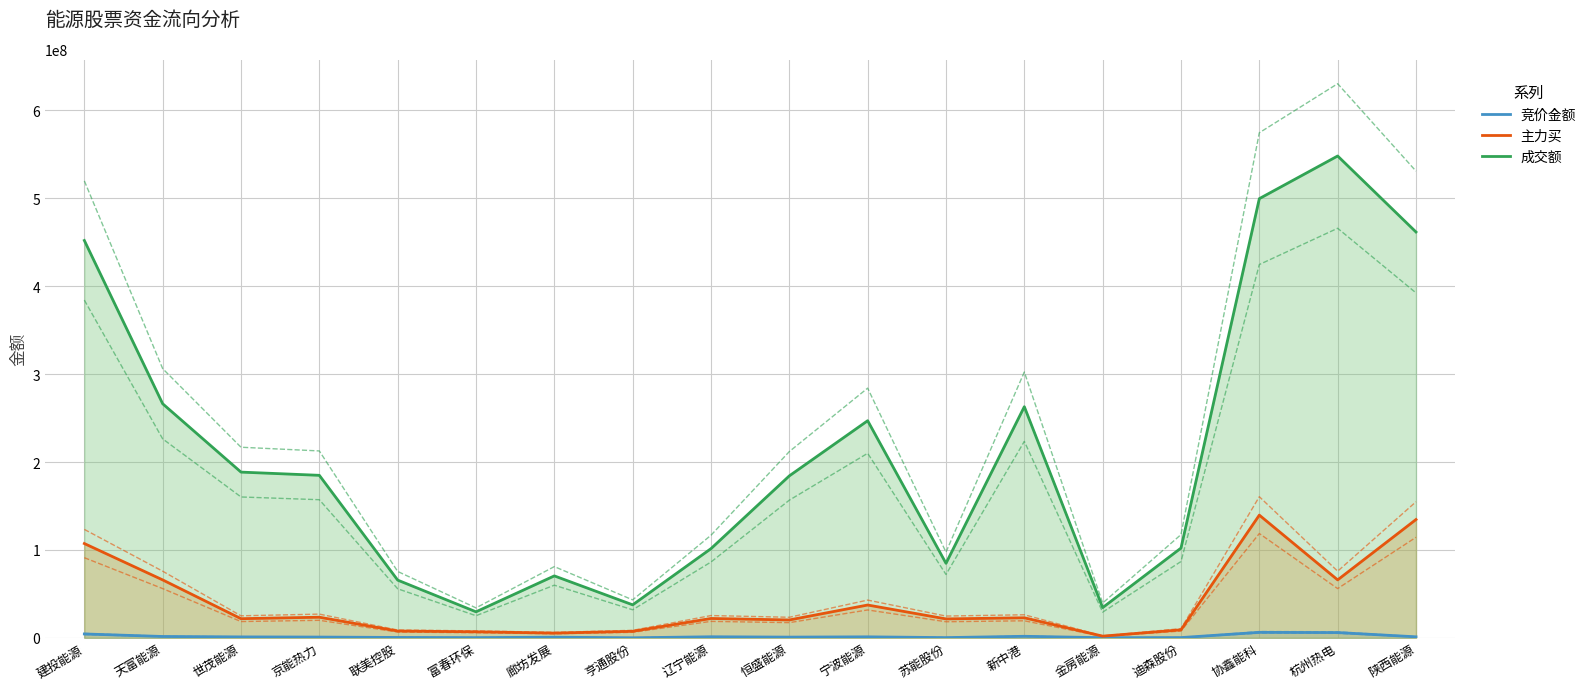

What is the spread (max minus min) of values at 京能热力?

184006798